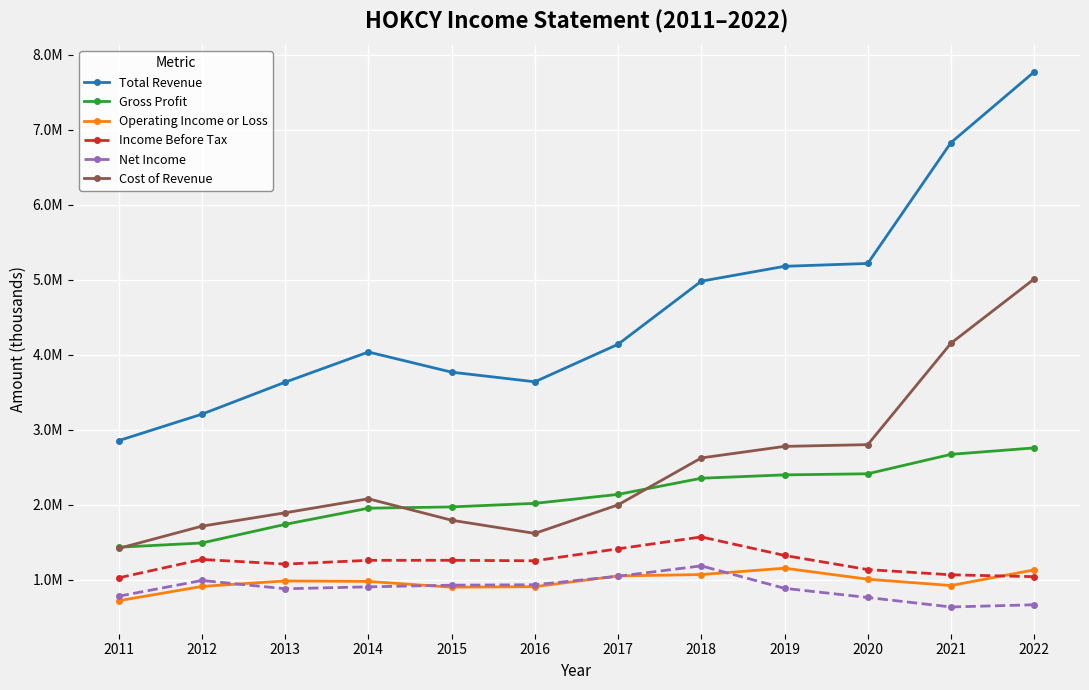

True or false: Net Income has a value of 783400 at 2011.

True